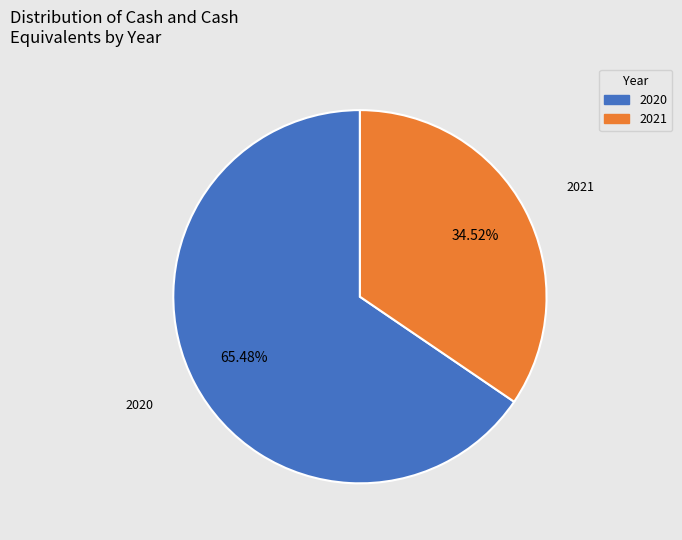

What is the largest slice in the pie chart?

2020